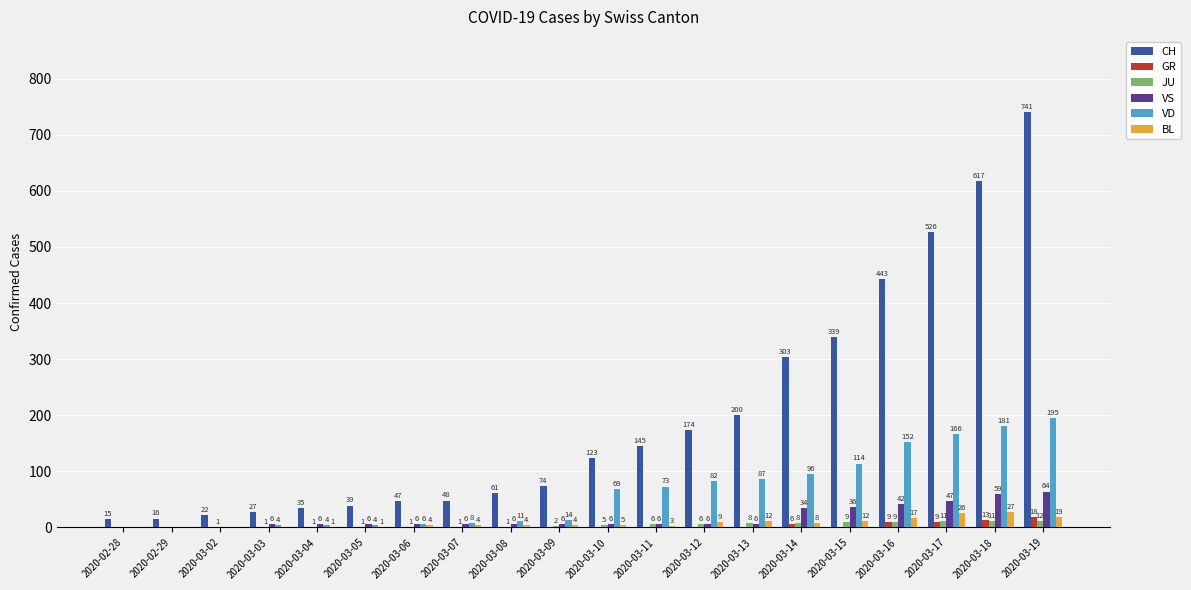

Which series has the largest range (max minus min)?

CH